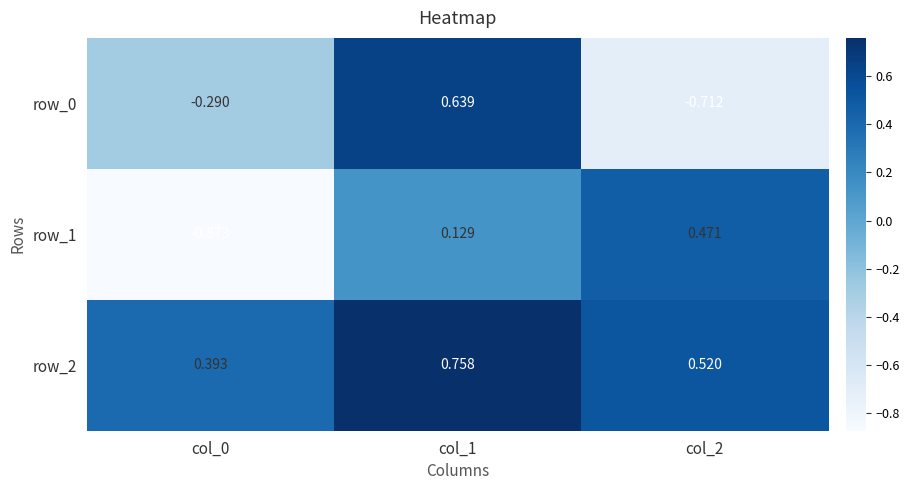

The value of row_1 at col_2 is 0.8. True or false?

False